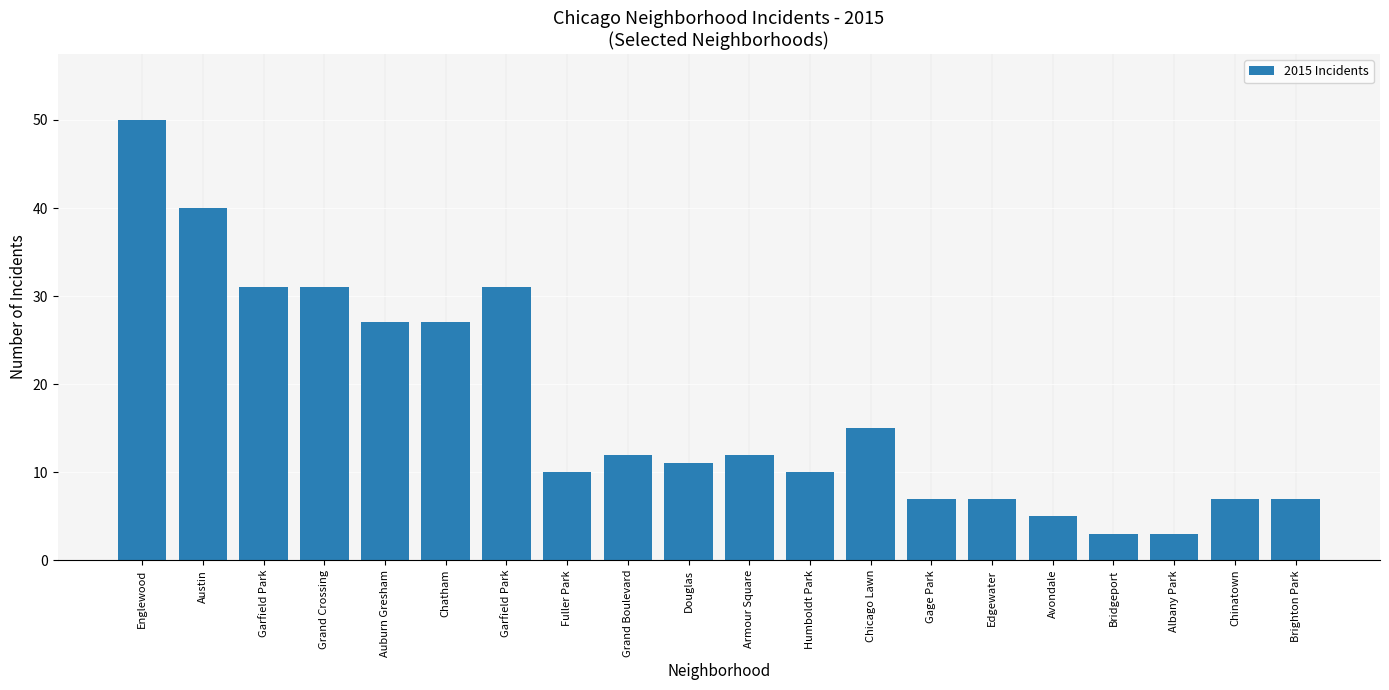

What is the difference between the values at Humboldt Park and Avondale?

5